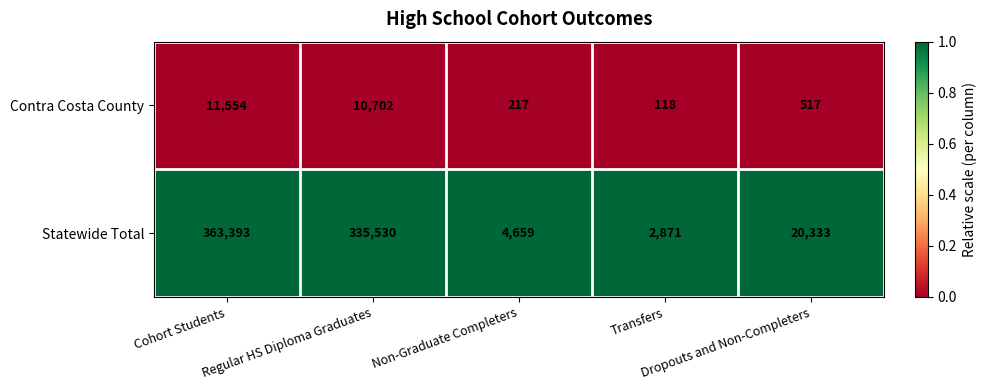

Rank the series by their average value, from lowest to highest.

Contra Costa County, Statewide Total